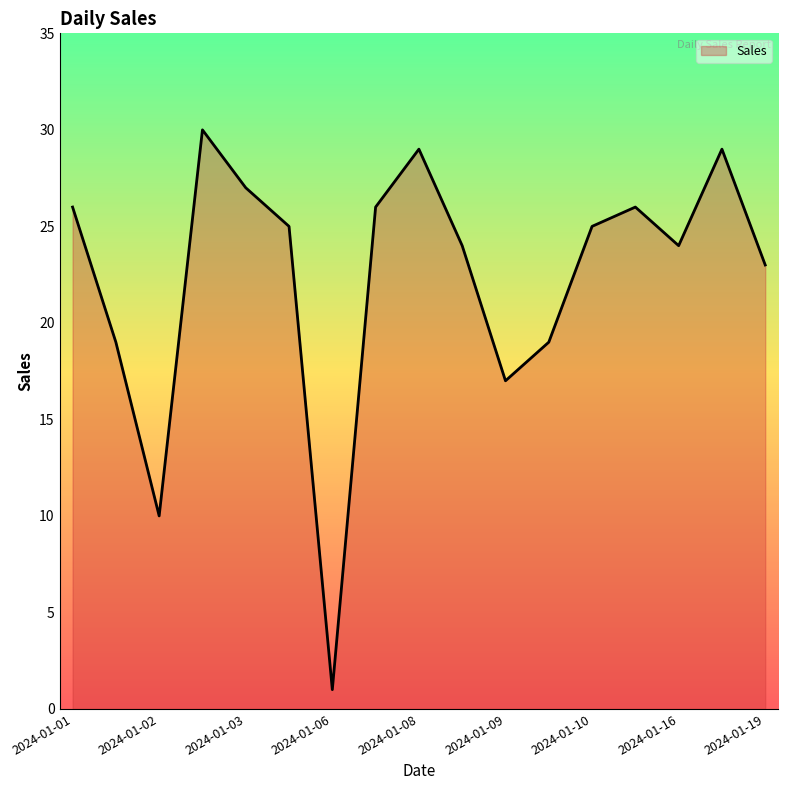

What is the maximum value shown in the chart?

30